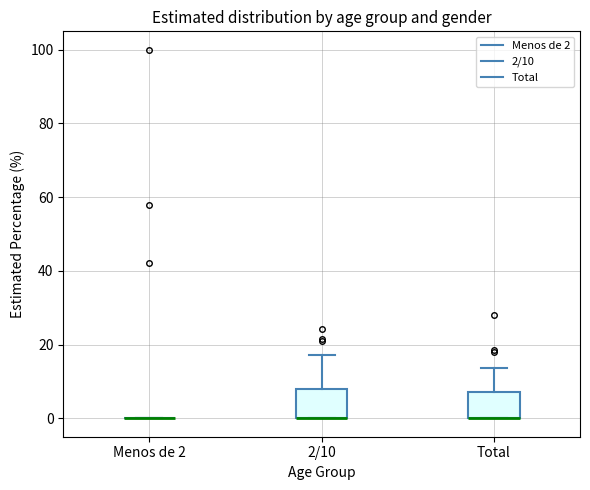

Reading left to right, transcribe this box plot: for each box, give where its median line is, the range the box spans, and where its two whiskers end, as read against the y-axis. The values are not printed on the chart, so give them approximately, as read against the axis.

Menos de 2: box collapsed to a line at 0, whiskers 0 to 0
2/10: median 0 (drawn on the box's lower edge), box 0 to 8, whiskers 0 to 18
Total: median 0 (drawn on the box's lower edge), box 0 to 8, whiskers 0 to 14